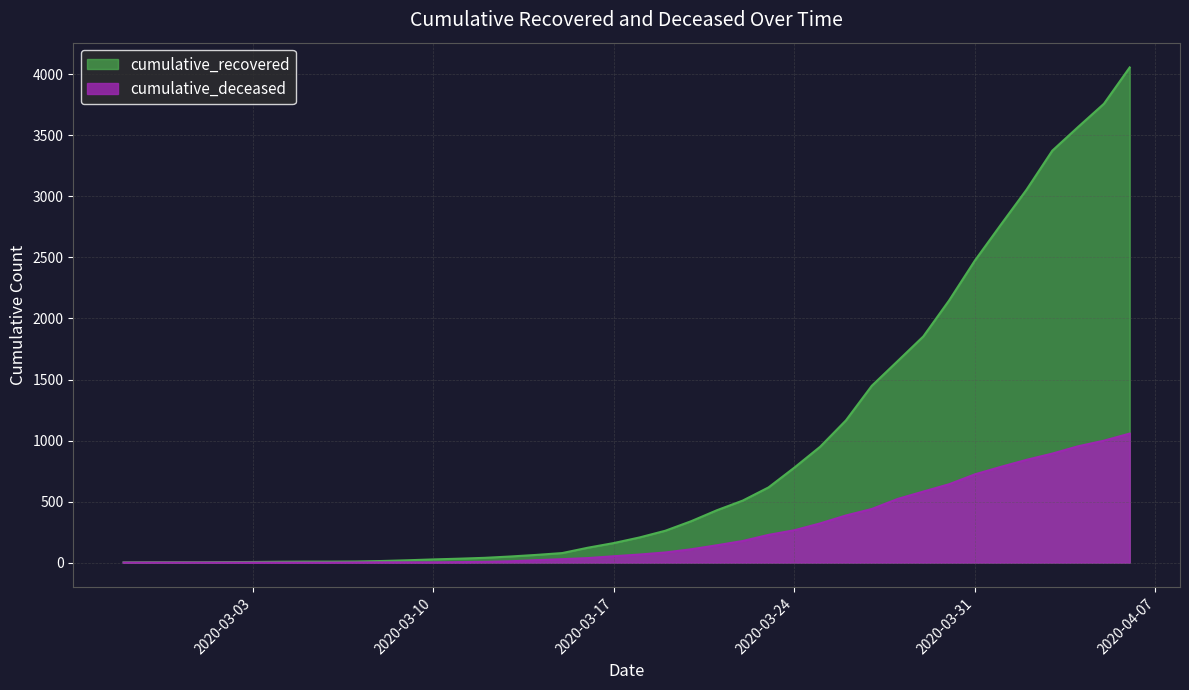

How many lines are shown in the chart?

2